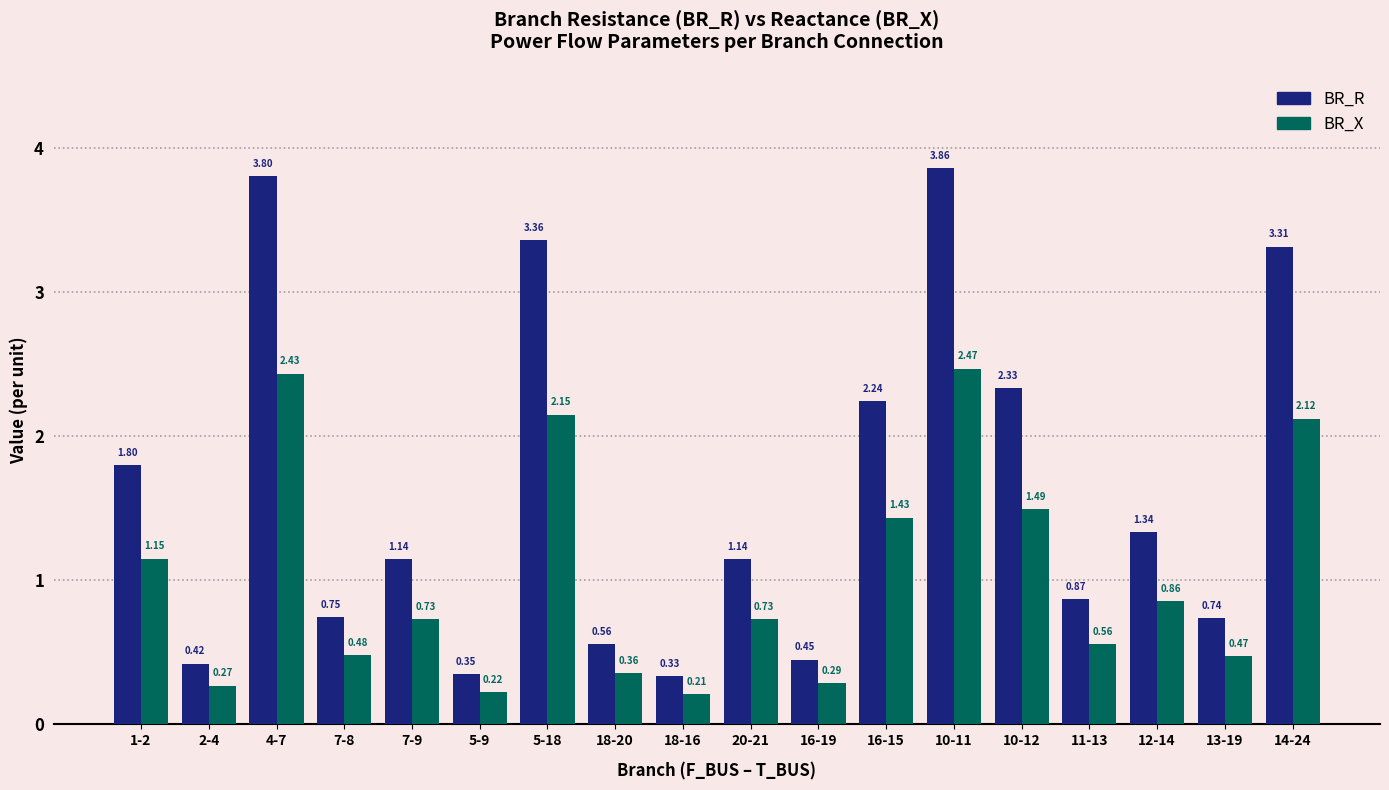

Which series has the largest total across all categories?

BR_R